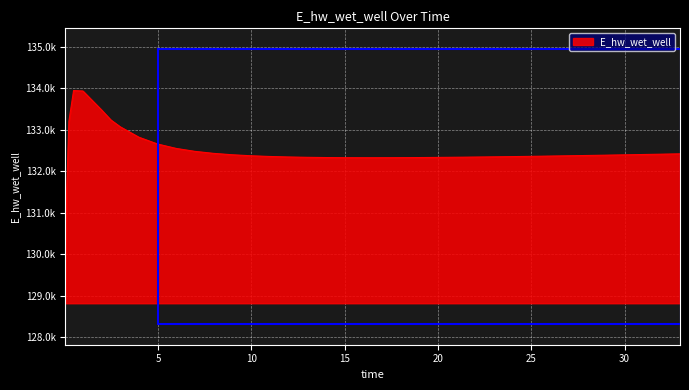

Does the chart have visible grid lines?

Yes